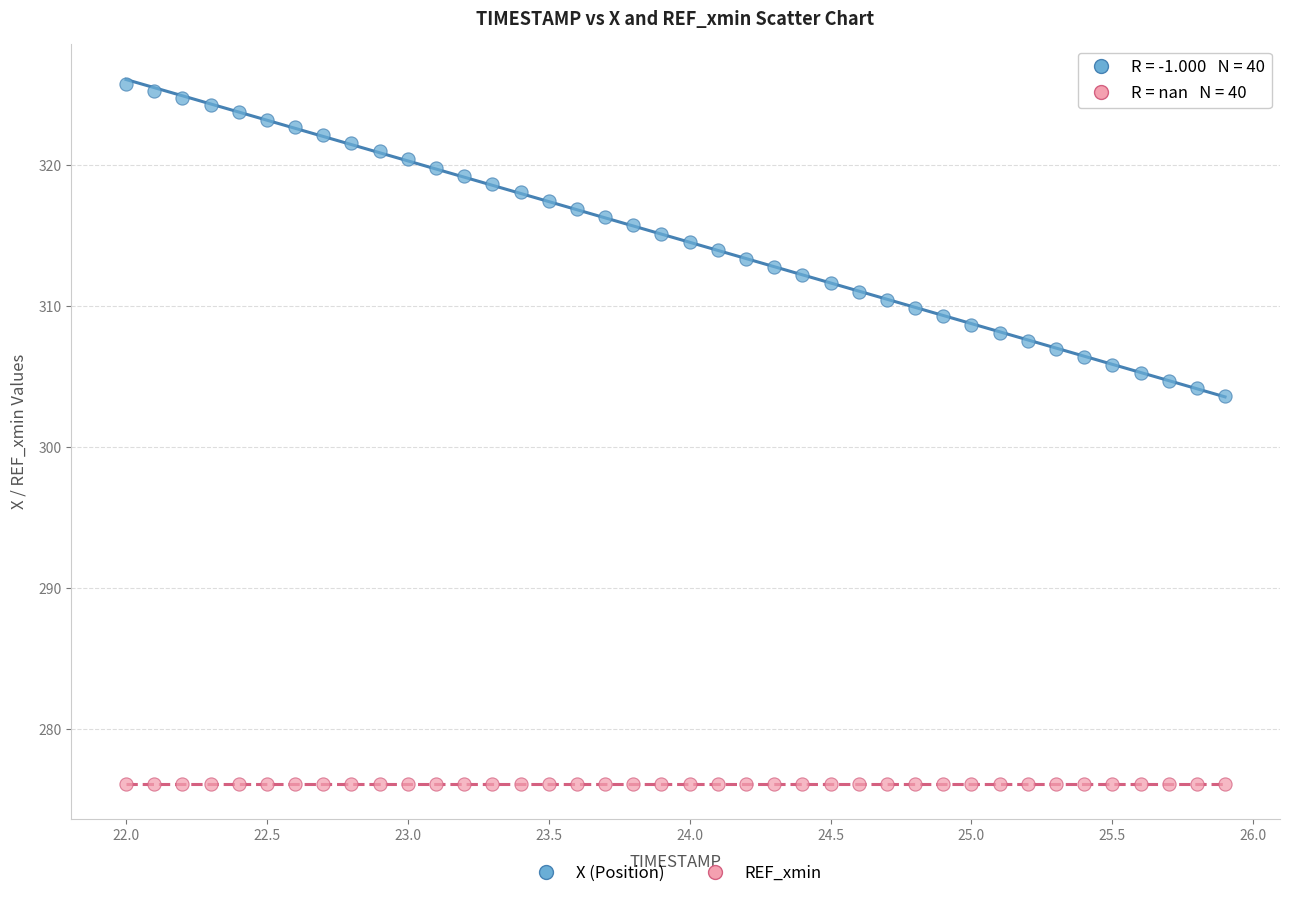

What are all the series names shown in the legend?

X (Position), REF_xmin